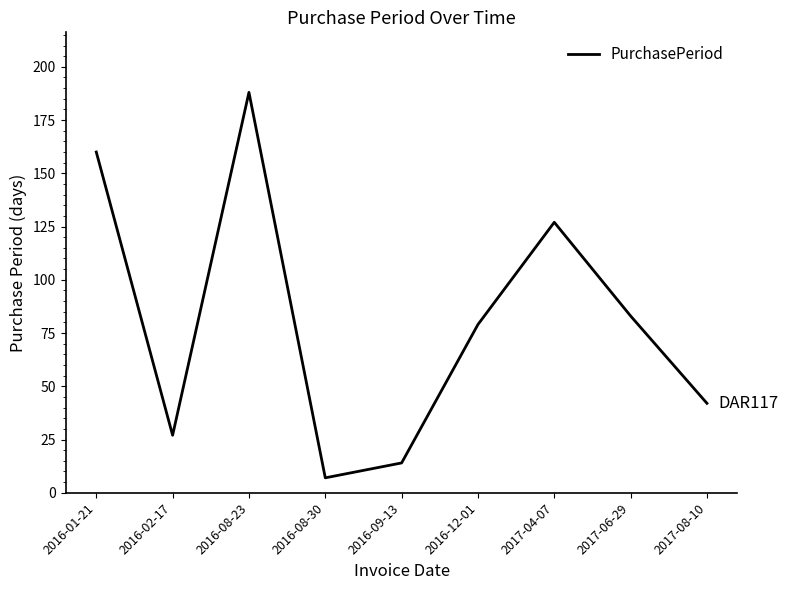

The value at 2016-12-01 is 31. True or false?

False